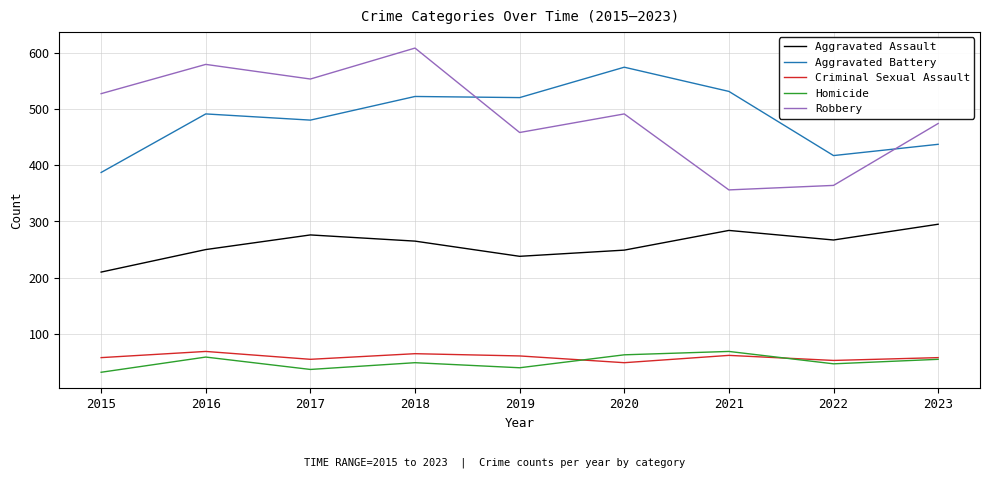

What is the approximate value of Aggravated Battery at 2022, to the nearest 50?

400